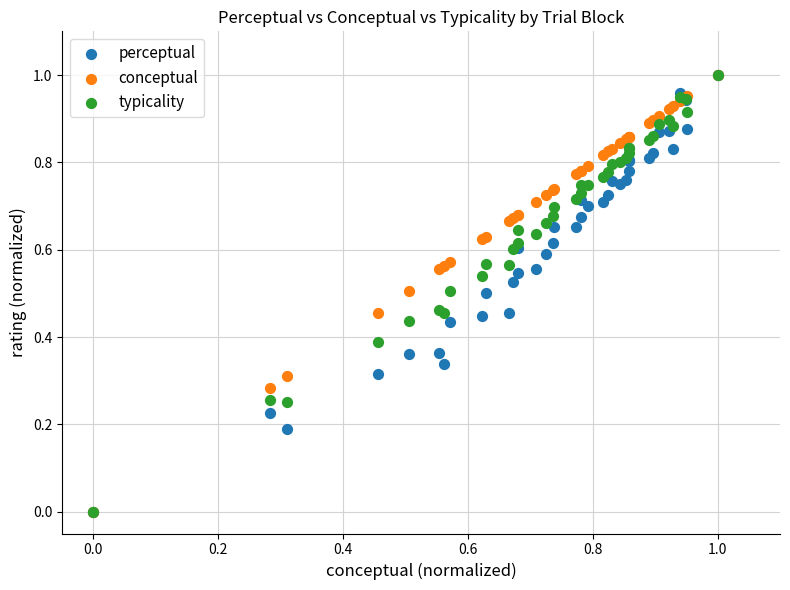

What are all the series names shown in the legend?

perceptual, conceptual, typicality